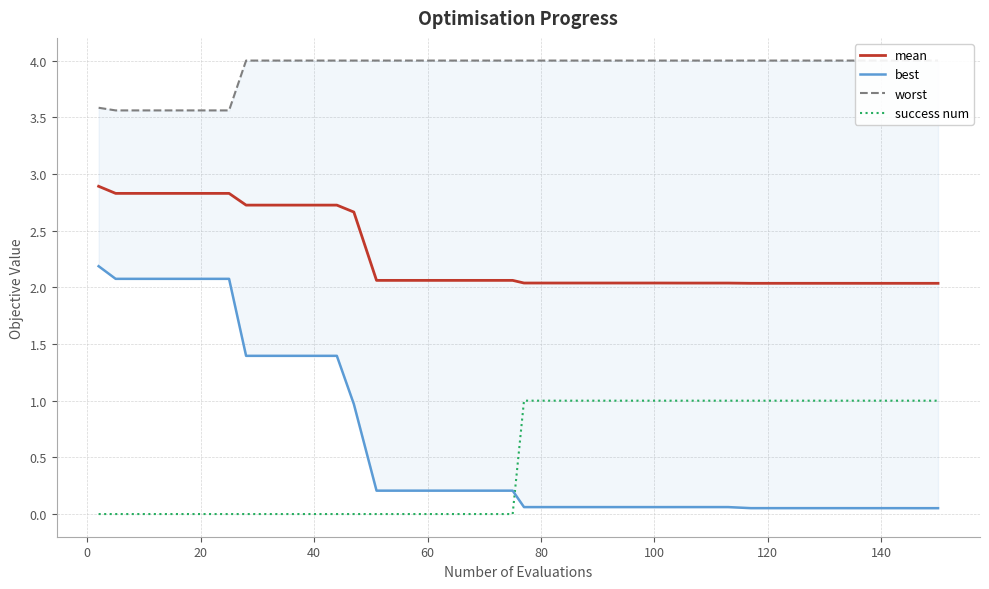

Count the number of categories in the chart.

40